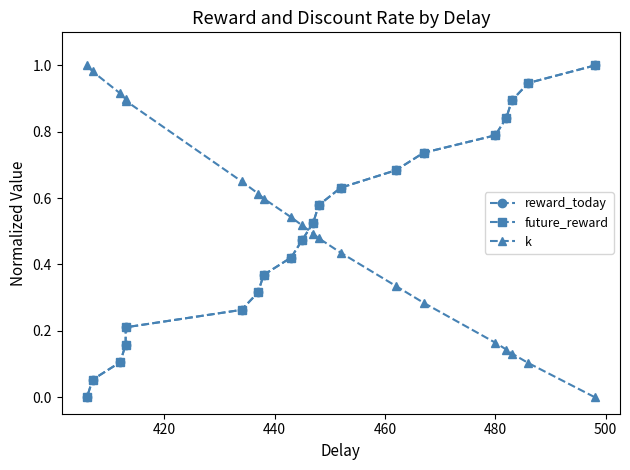

Which series ends up on top after the final intersection of future_reward and reward_today?

future_reward